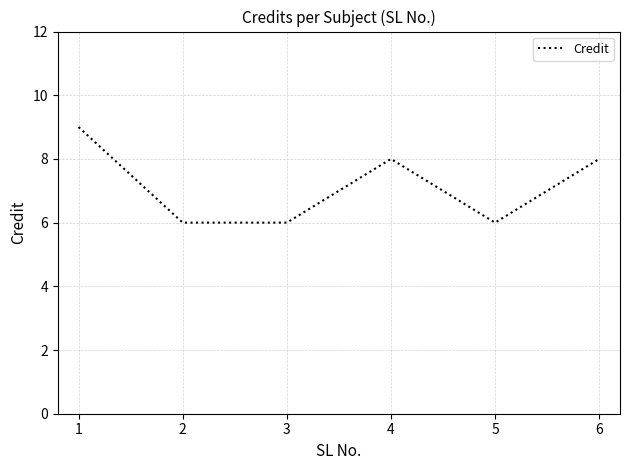

The value at 1 is 9. True or false?

True